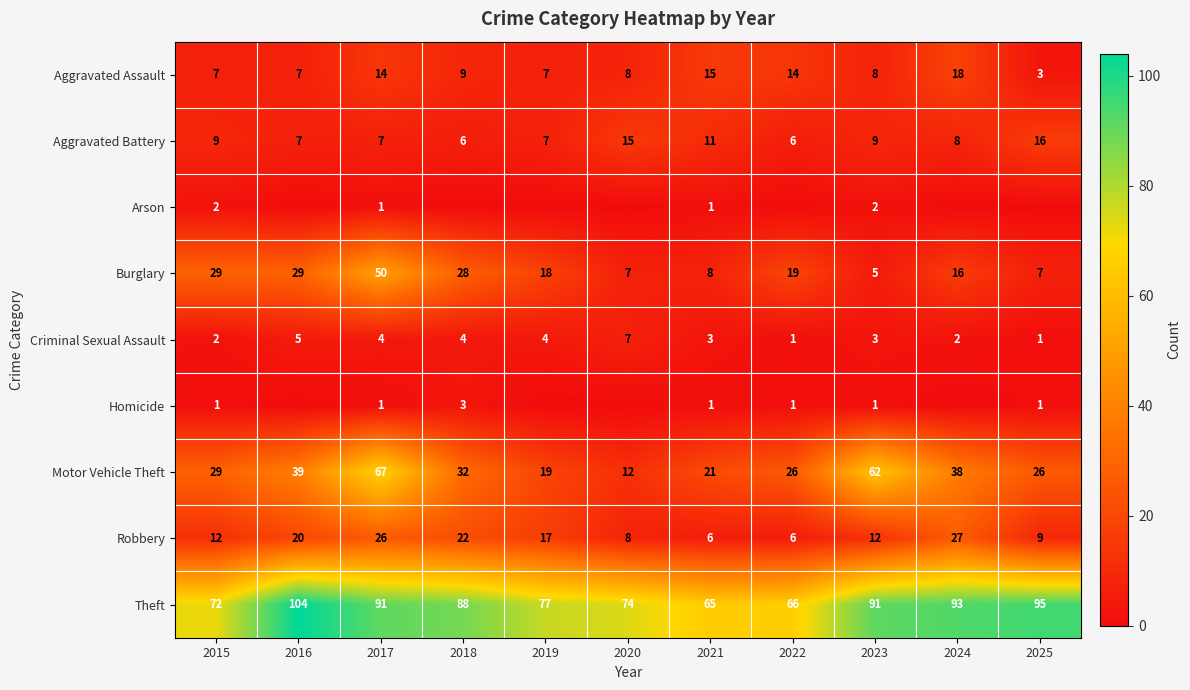

What is the difference between the maximum and minimum values in the Theft series?

39